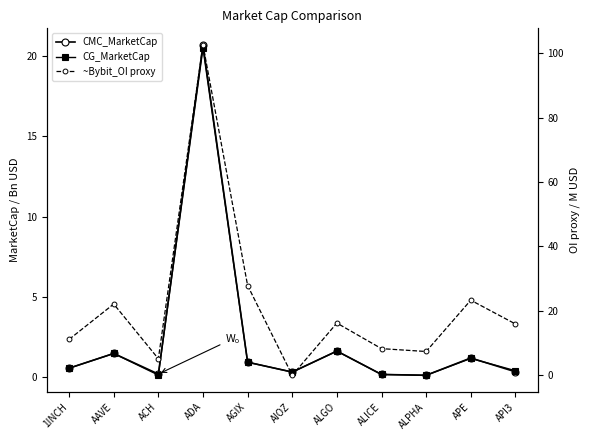

Which series has the largest range (max minus min)?

~Bybit_OI proxy